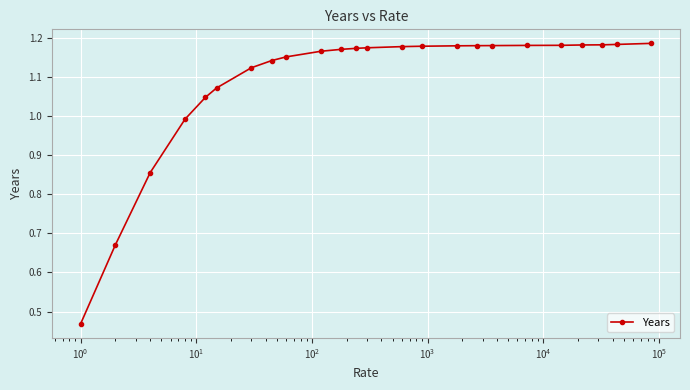

What is the sum of all values?

26.2